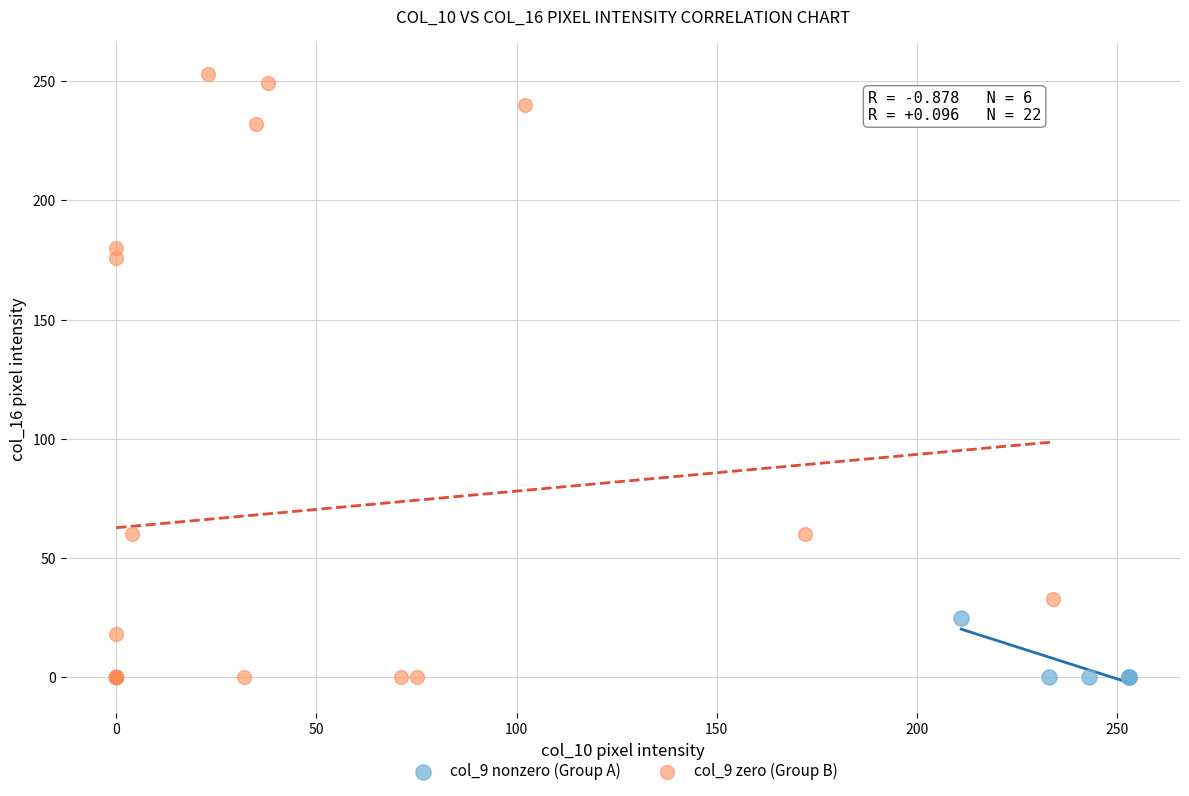

Which series reaches the maximum Y coordinate?

col_9 zero (Group B)